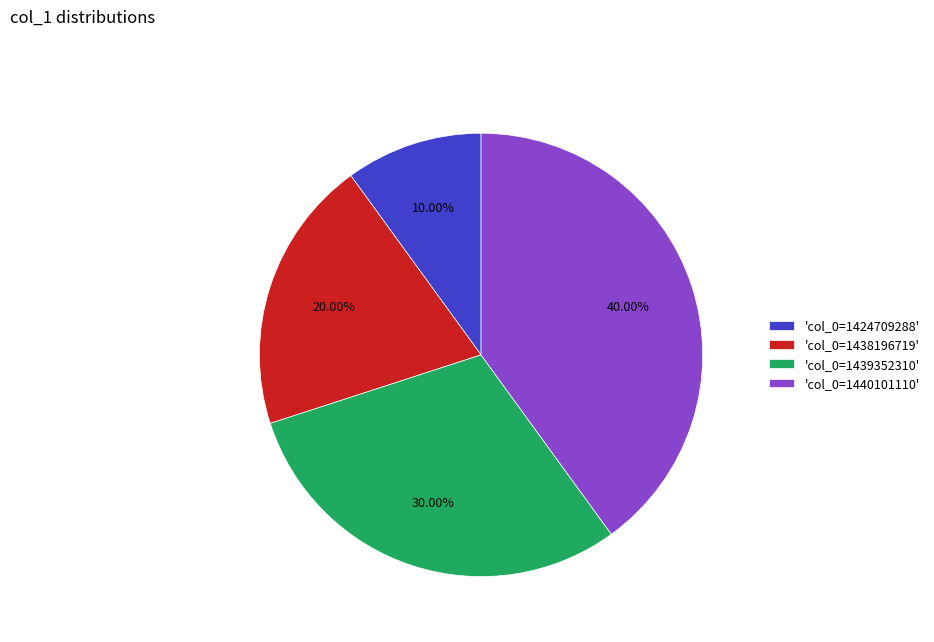

Does any single category account for the majority?

No